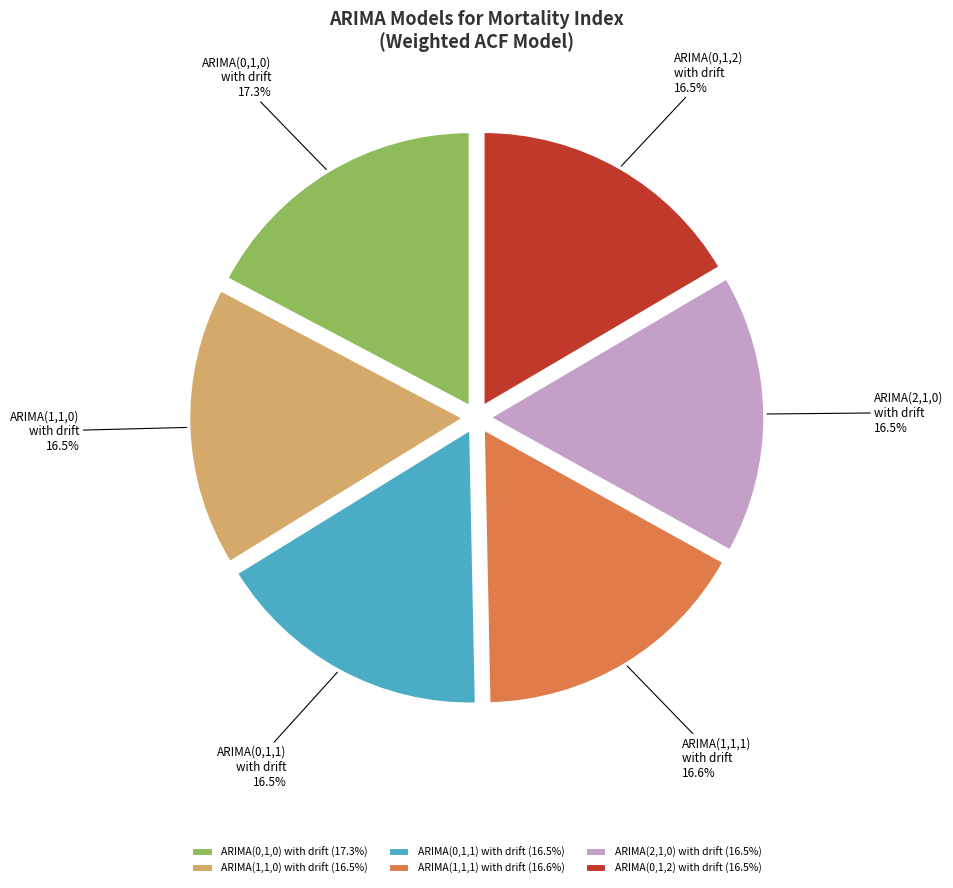

Is there any slice that represents more than half of the pie?

No